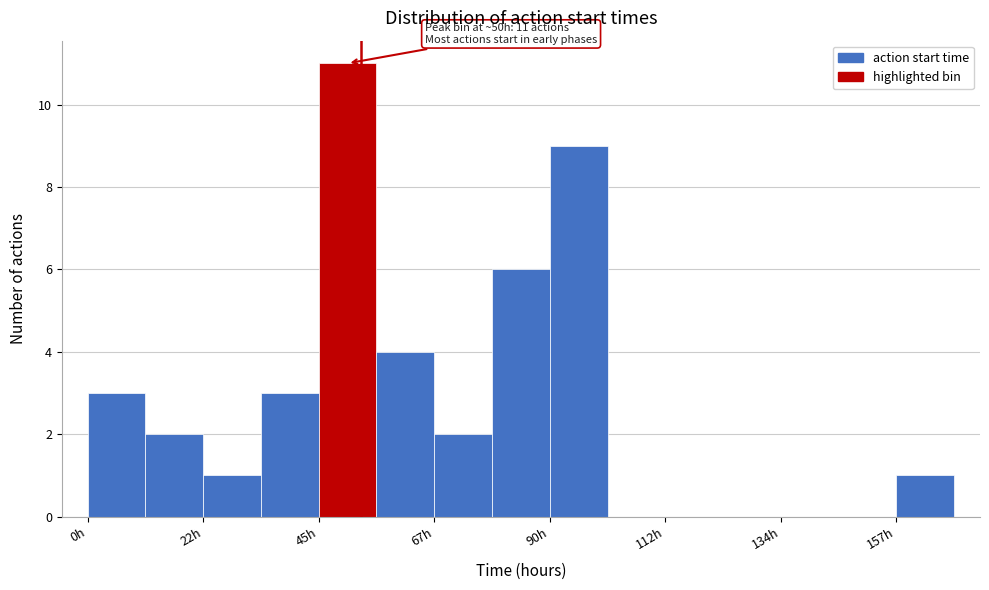

Around what value on the x-axis is the tallest bar? Give the approximate position of its centre, as read against the axis.

50